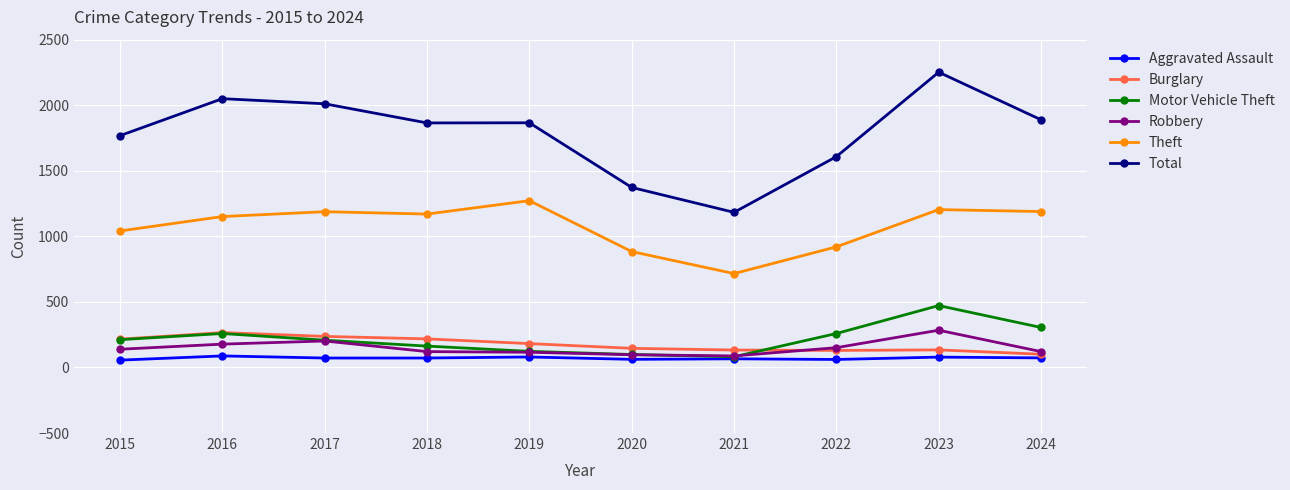

How many lines are shown in the chart?

6